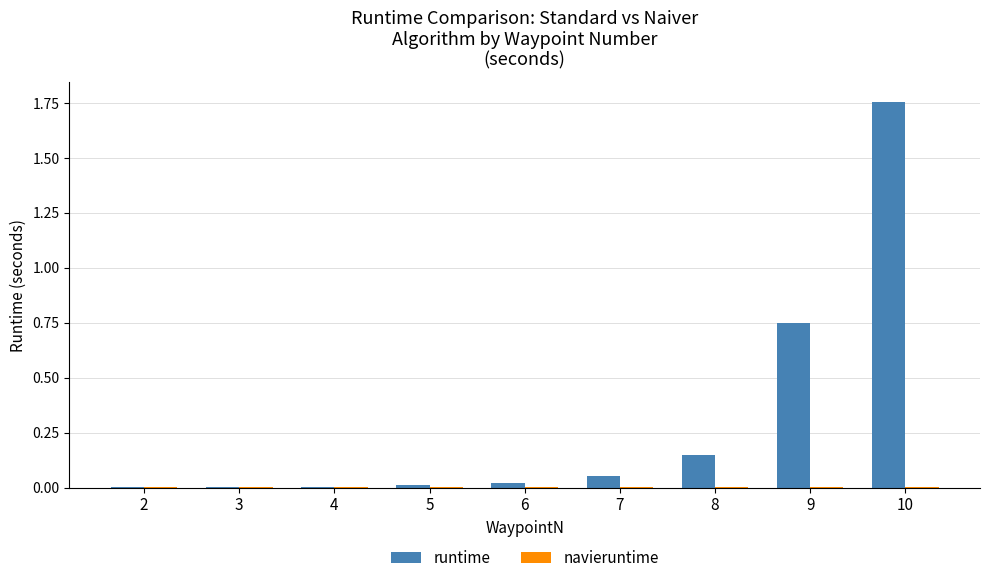

At which category does the chart reach its peak across all series?

10